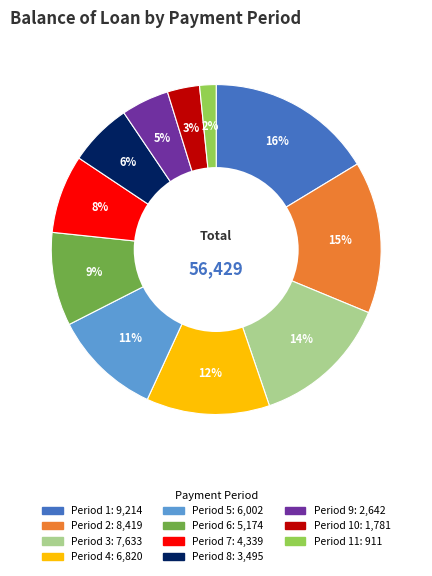

To the nearest percent, what is the average slice percentage?

9%